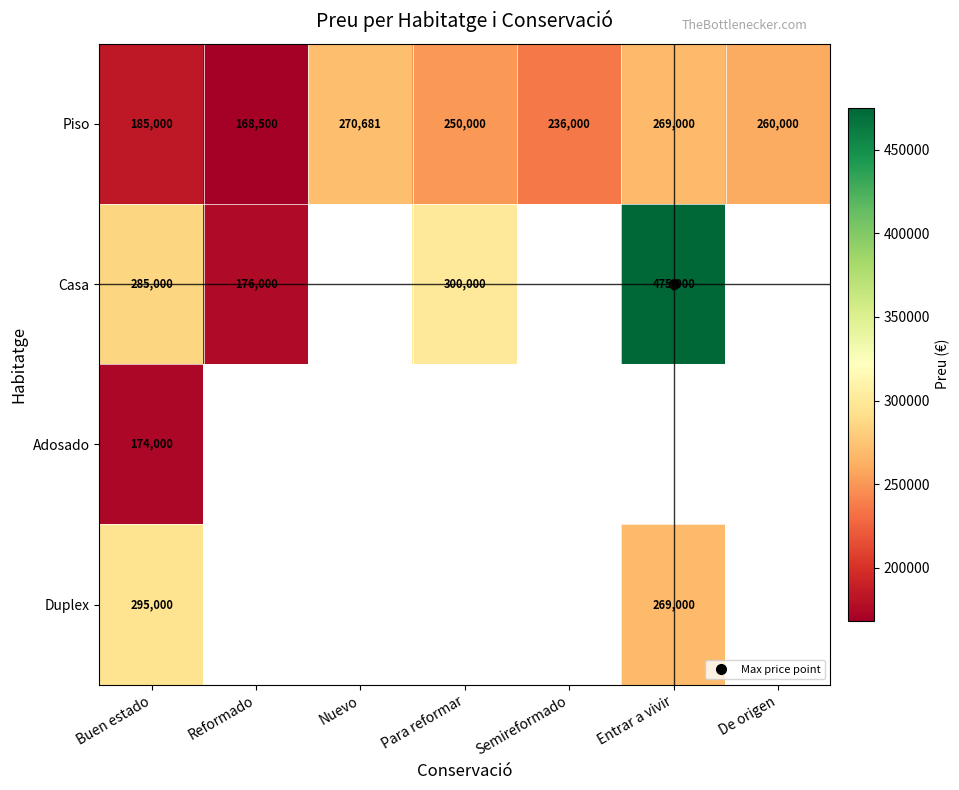

What is the spread (max minus min) of values at Buen estado?

121000.0